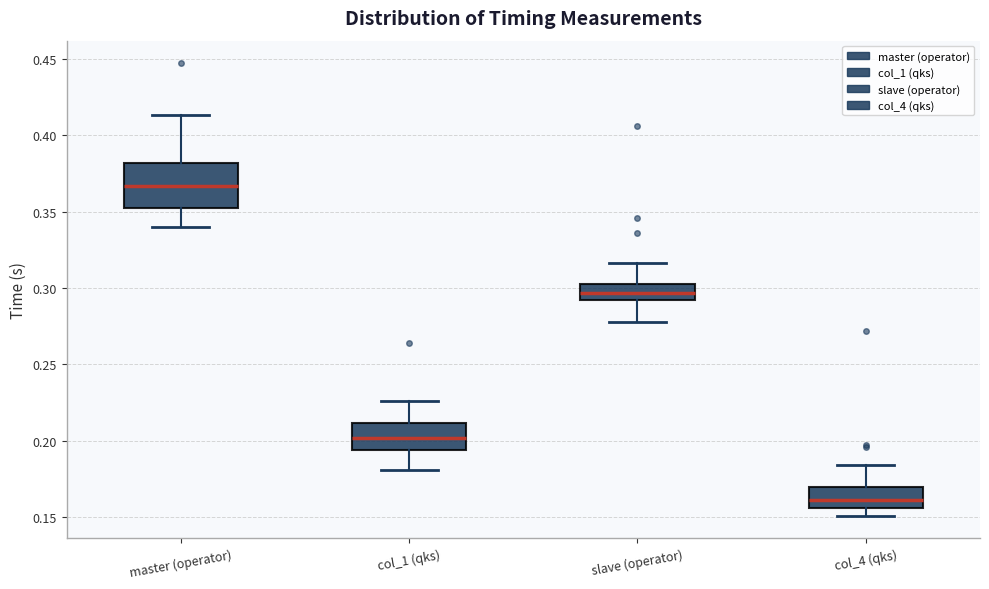

Reading left to right, transcribe this box plot: for each box, give where its median line is, the range the box spans, and where its two whiskers end, as read against the y-axis. The values are not printed on the chart, so give them approximately, as read against the axis.

master (operator): median 0.365, box 0.350 to 0.380, whiskers 0.340 to 0.415
col_1 (qks): median 0.200, box 0.195 to 0.210, whiskers 0.180 to 0.225
slave (operator): median 0.295, box 0.290 to 0.305, whiskers 0.280 to 0.315
col_4 (qks): median 0.160, box 0.155 to 0.170, whiskers 0.150 to 0.185